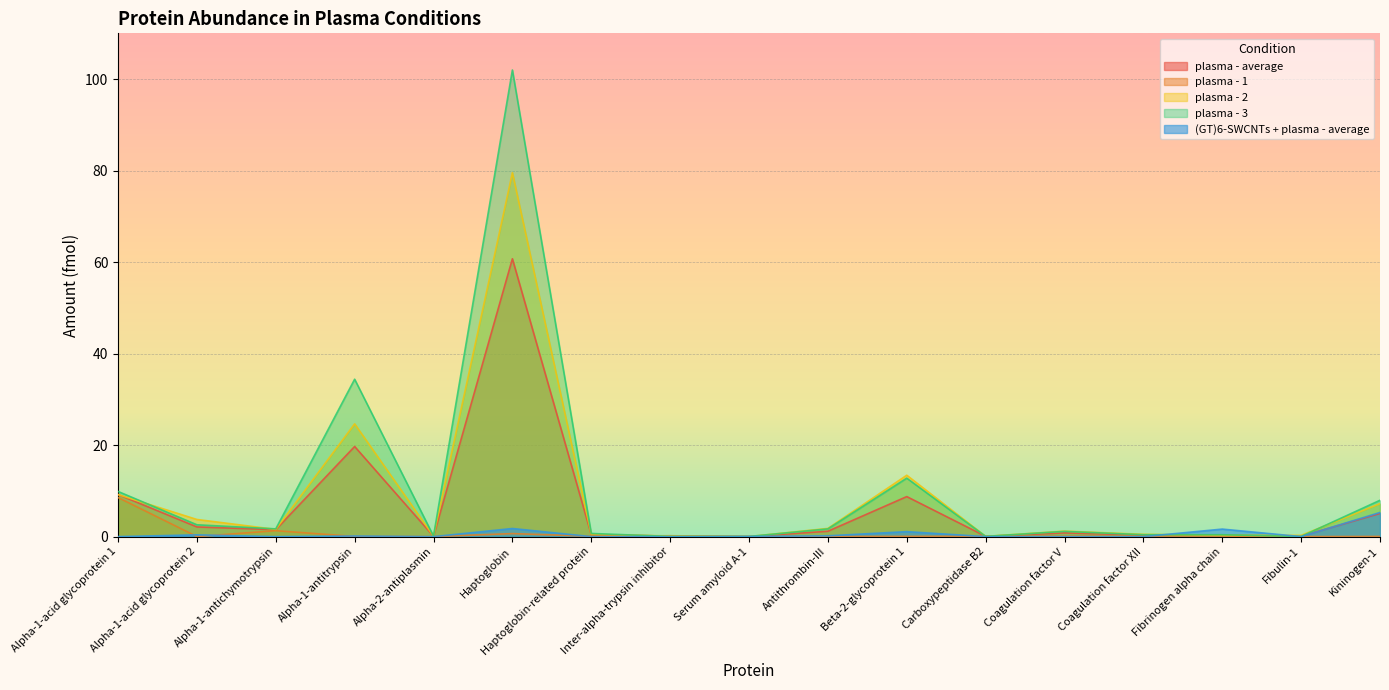

How many values in plasma - 1 are above zero?

16